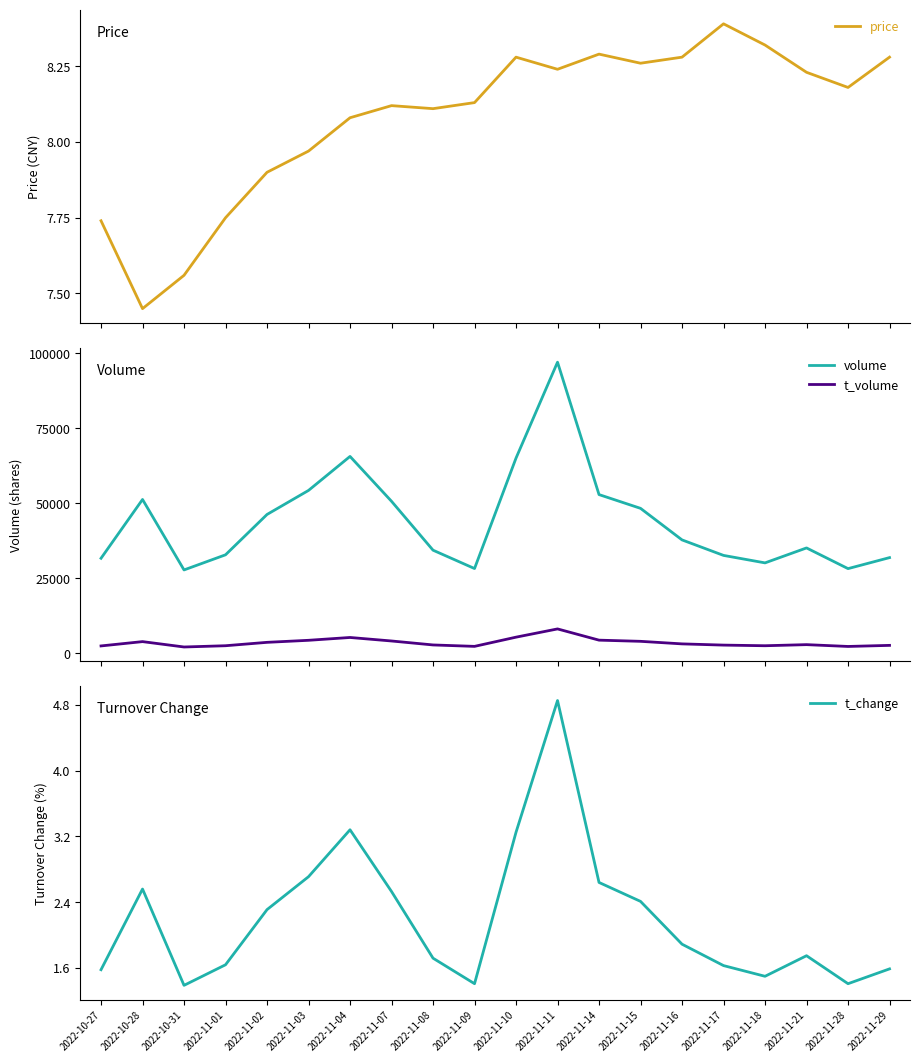

What is the label of the 20th point from the left?

2022-11-29